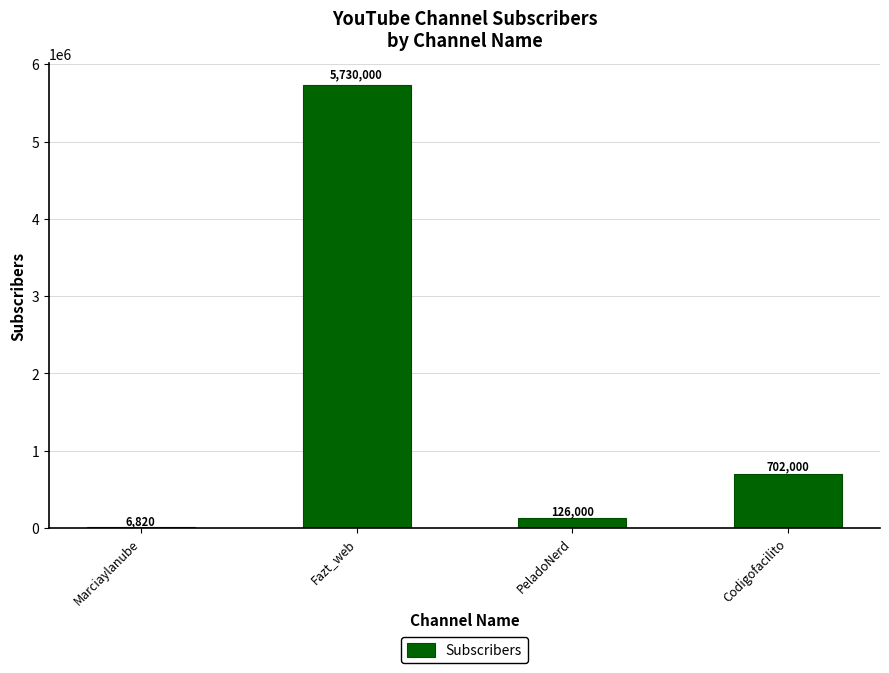

Where does the data first go above 702000?

Fazt_web